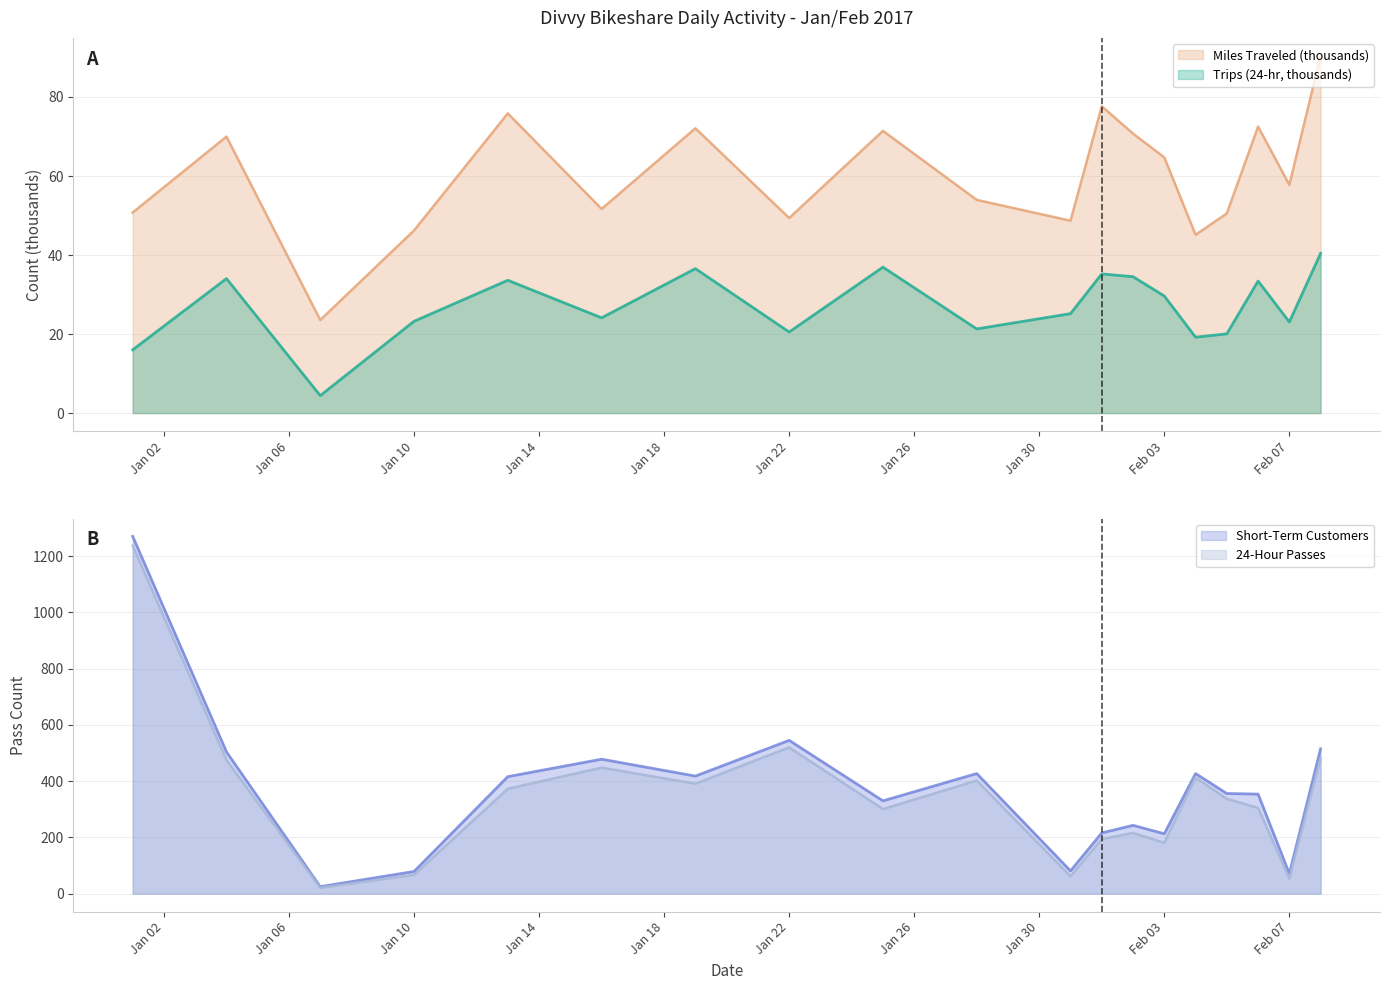

Which series has the widest spread of values?

Short-Term Customers